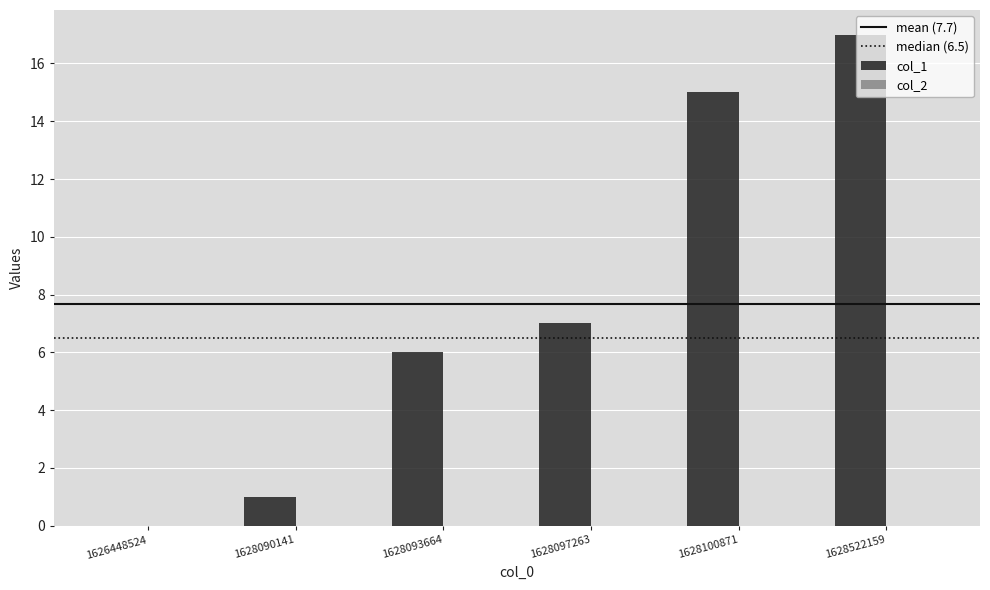

At which category does the chart reach its peak across all series?

1628522159